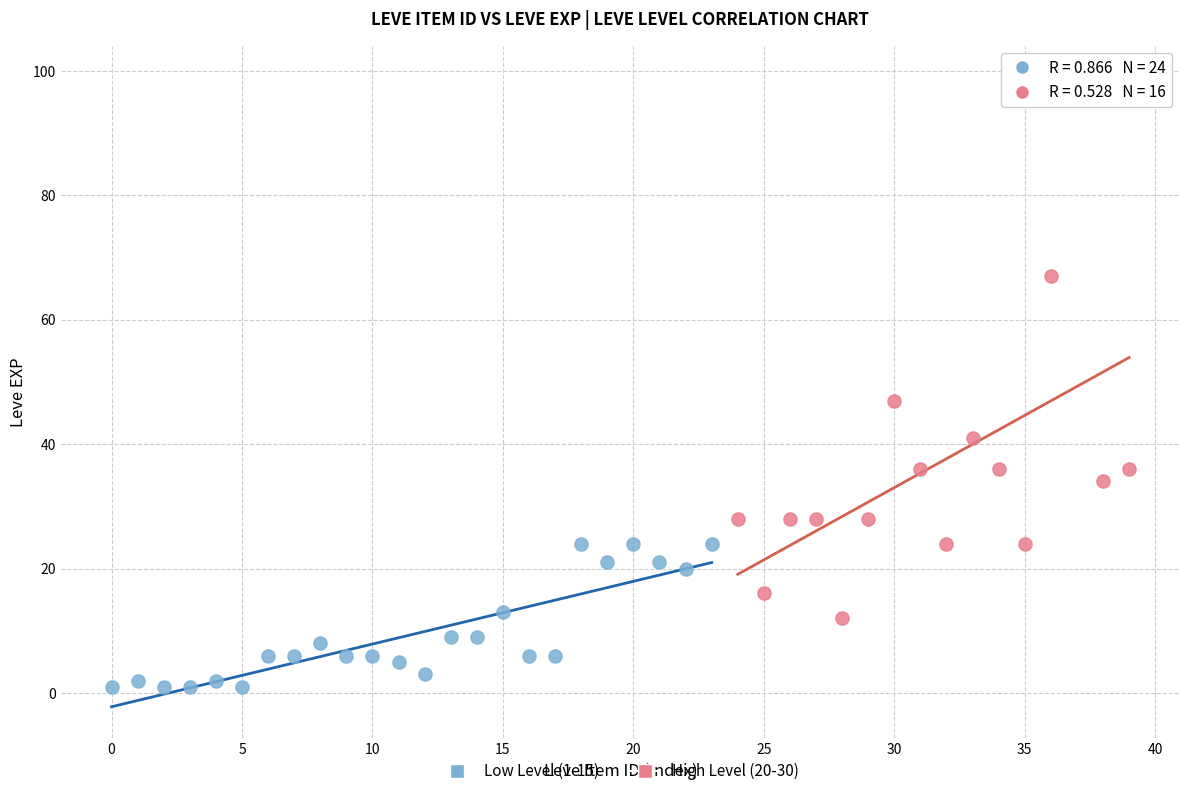

Which series reaches the minimum Y coordinate?

Low Level (1-15)